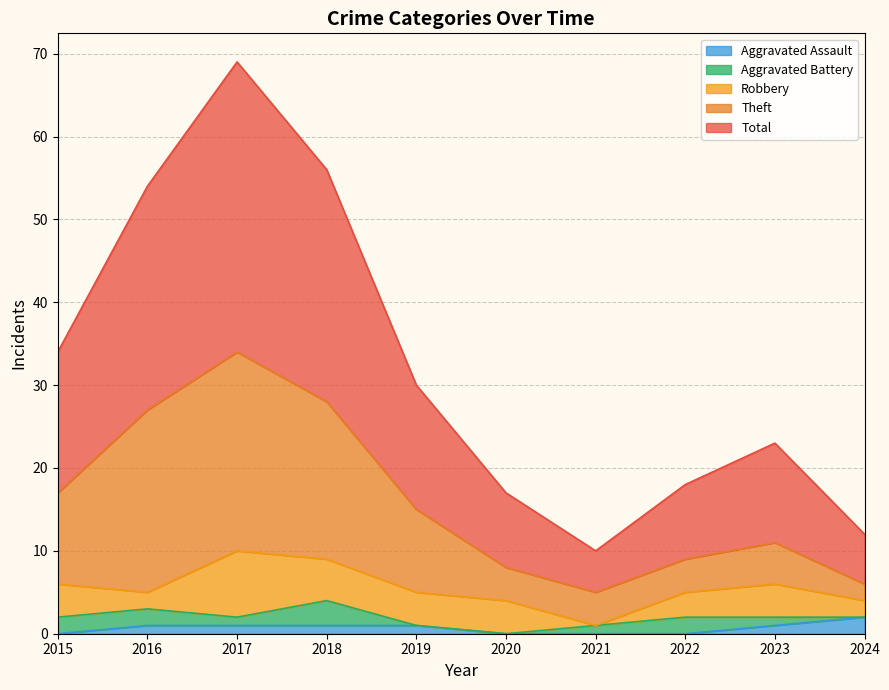

True or false: Aggravated Assault has a value of 0 at 2020.

True